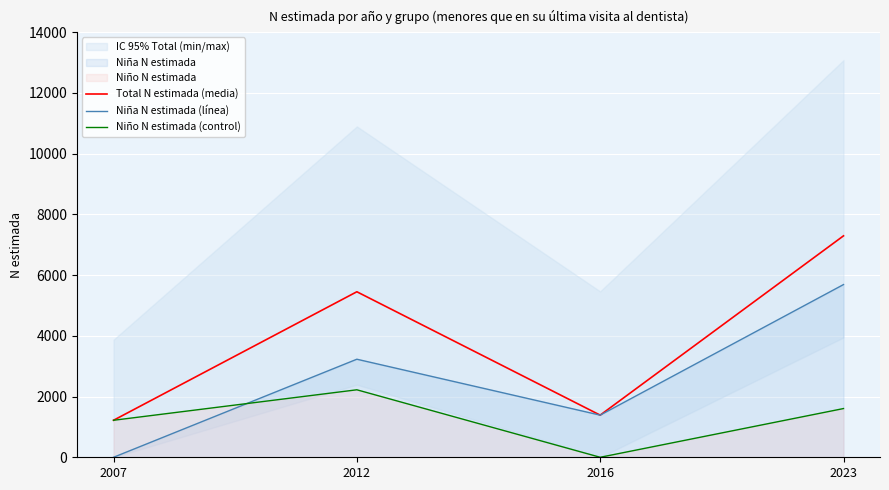

At 2023, list the series in order from smallest to largest.

Niño N estimada (control), Niña N estimada (línea), Total N estimada (media)